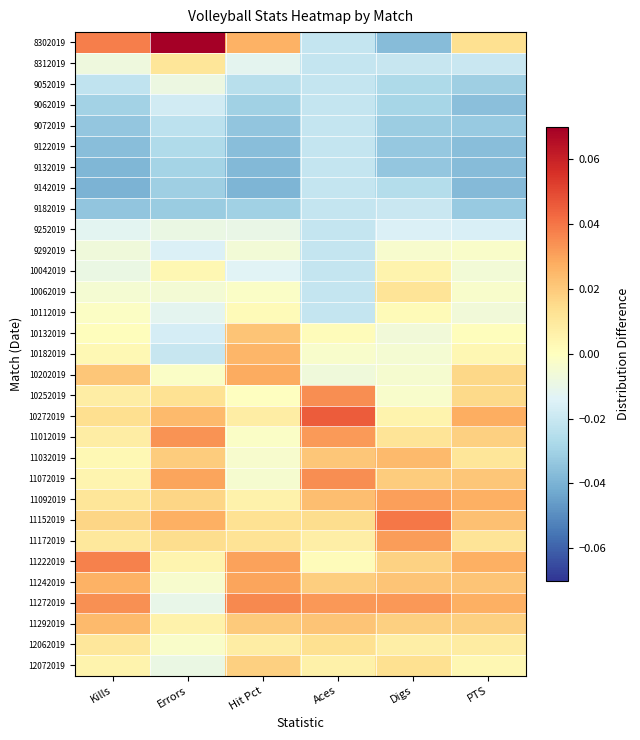

Reading right to left, transcribe all the data shown in this chart.

8302019: PTS=0.0	Digs=-0.0	Aces=-0.0	Hit Pct=0.0	Errors=0.1	Kills=0.0
8312019: PTS=-0.0	Digs=-0.0	Aces=-0.0	Hit Pct=-0.0	Errors=0.0	Kills=-0.0
9052019: PTS=-0.0	Digs=-0.0	Aces=-0.0	Hit Pct=-0.0	Errors=-0.0	Kills=-0.0
9062019: PTS=-0.0	Digs=-0.0	Aces=-0.0	Hit Pct=-0.0	Errors=-0.0	Kills=-0.0
9072019: PTS=-0.0	Digs=-0.0	Aces=-0.0	Hit Pct=-0.0	Errors=-0.0	Kills=-0.0
9122019: PTS=-0.0	Digs=-0.0	Aces=-0.0	Hit Pct=-0.0	Errors=-0.0	Kills=-0.0
9132019: PTS=-0.0	Digs=-0.0	Aces=-0.0	Hit Pct=-0.0	Errors=-0.0	Kills=-0.0
9142019: PTS=-0.0	Digs=-0.0	Aces=-0.0	Hit Pct=-0.0	Errors=-0.0	Kills=-0.0
9182019: PTS=-0.0	Digs=-0.0	Aces=-0.0	Hit Pct=-0.0	Errors=-0.0	Kills=-0.0
9252019: PTS=-0.0	Digs=-0.0	Aces=-0.0	Hit Pct=-0.0	Errors=-0.0	Kills=-0.0
9292019: PTS=-0.0	Digs=-0.0	Aces=-0.0	Hit Pct=-0.0	Errors=-0.0	Kills=-0.0
10042019: PTS=-0.0	Digs=0.0	Aces=-0.0	Hit Pct=-0.0	Errors=0.0	Kills=-0.0
10062019: PTS=-0.0	Digs=0.0	Aces=-0.0	Hit Pct=-0.0	Errors=-0.0	Kills=-0.0
10112019: PTS=-0.0	Digs=0.0	Aces=-0.0	Hit Pct=0.0	Errors=-0.0	Kills=-0.0
10132019: PTS=0.0	Digs=-0.0	Aces=0.0	Hit Pct=0.0	Errors=-0.0	Kills=0.0
10182019: PTS=0.0	Digs=-0.0	Aces=-0.0	Hit Pct=0.0	Errors=-0.0	Kills=0.0
10202019: PTS=0.0	Digs=-0.0	Aces=-0.0	Hit Pct=0.0	Errors=-0.0	Kills=0.0
10252019: PTS=0.0	Digs=-0.0	Aces=0.0	Hit Pct=-0.0	Errors=0.0	Kills=0.0
10272019: PTS=0.0	Digs=0.0	Aces=0.0	Hit Pct=0.0	Errors=0.0	Kills=0.0
11012019: PTS=0.0	Digs=0.0	Aces=0.0	Hit Pct=-0.0	Errors=0.0	Kills=0.0
11032019: PTS=0.0	Digs=0.0	Aces=0.0	Hit Pct=-0.0	Errors=0.0	Kills=0.0
11072019: PTS=0.0	Digs=0.0	Aces=0.0	Hit Pct=-0.0	Errors=0.0	Kills=0.0
11092019: PTS=0.0	Digs=0.0	Aces=0.0	Hit Pct=0.0	Errors=0.0	Kills=0.0
11152019: PTS=0.0	Digs=0.0	Aces=0.0	Hit Pct=0.0	Errors=0.0	Kills=0.0
11172019: PTS=0.0	Digs=0.0	Aces=0.0	Hit Pct=0.0	Errors=0.0	Kills=0.0
11222019: PTS=0.0	Digs=0.0	Aces=0.0	Hit Pct=0.0	Errors=0.0	Kills=0.0
11242019: PTS=0.0	Digs=0.0	Aces=0.0	Hit Pct=0.0	Errors=-0.0	Kills=0.0
11272019: PTS=0.0	Digs=0.0	Aces=0.0	Hit Pct=0.0	Errors=-0.0	Kills=0.0
11292019: PTS=0.0	Digs=0.0	Aces=0.0	Hit Pct=0.0	Errors=0.0	Kills=0.0
12062019: PTS=0.0	Digs=0.0	Aces=0.0	Hit Pct=0.0	Errors=-0.0	Kills=0.0
12072019: PTS=0.0	Digs=0.0	Aces=0.0	Hit Pct=0.0	Errors=-0.0	Kills=0.0